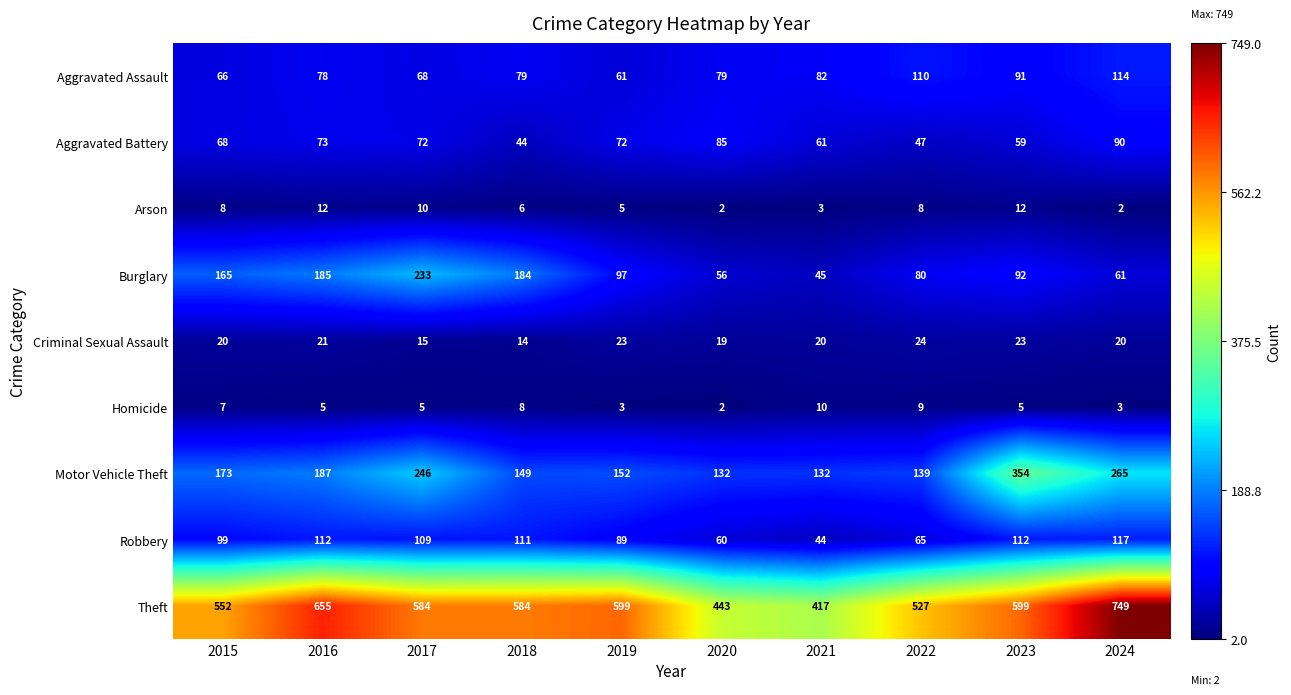

At which category is the sum across all series the highest?

2024